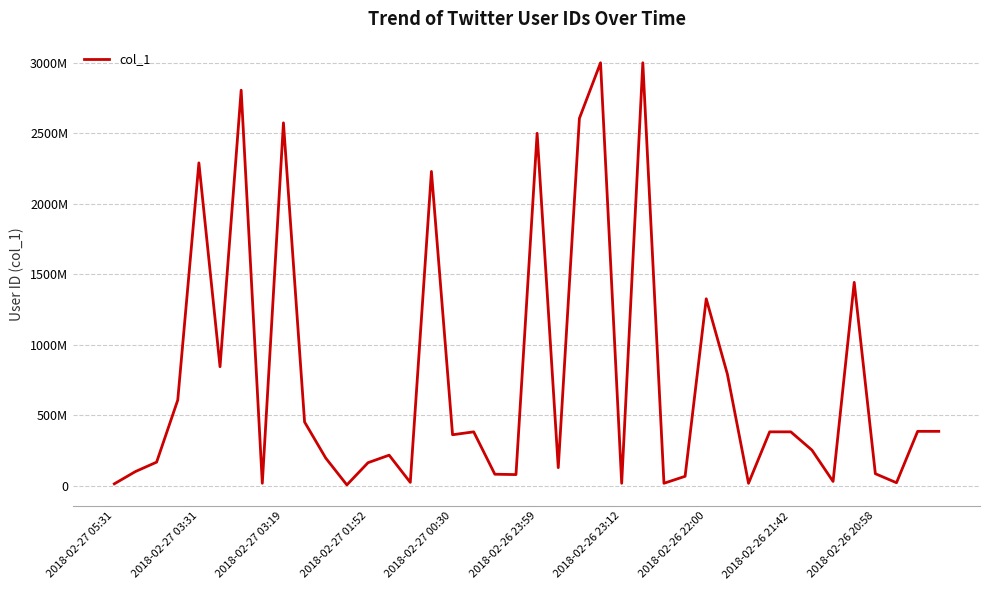

How many interior local valleys (lower than both neighbors) does the data have?

12